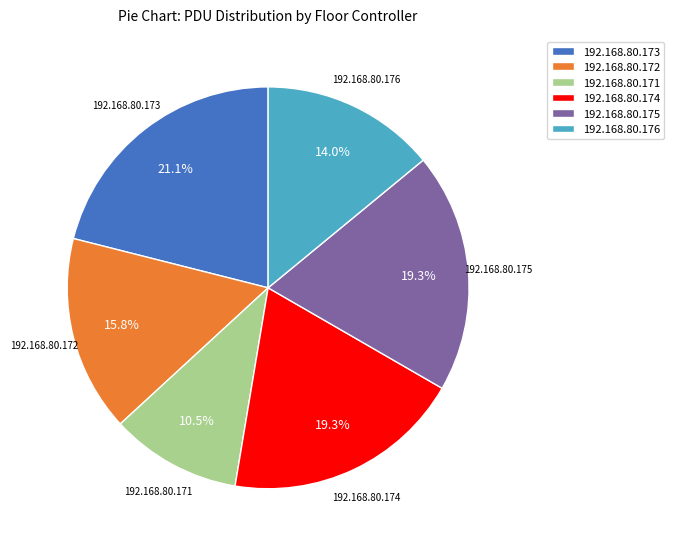

Is the sum of 192.168.80.171 and 192.168.80.174 greater than half?

No